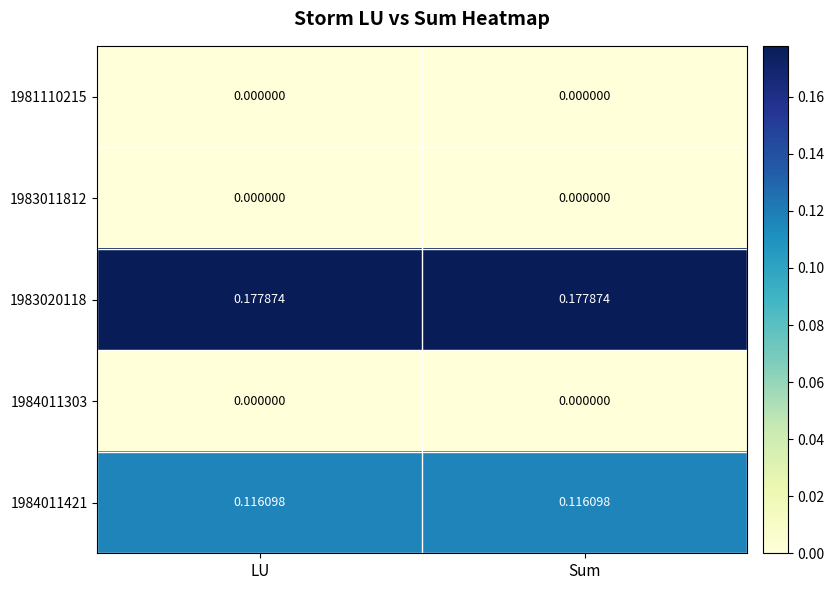

Is the value of 1984011303 at Sum greater than the value of 1984011421 at LU?

No